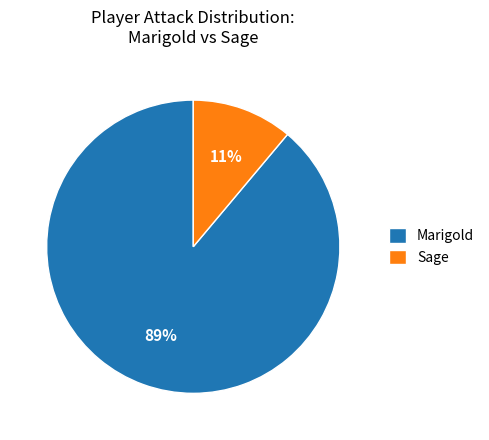

To the nearest percent, what is the difference between the largest and smallest slice percentages?

78%